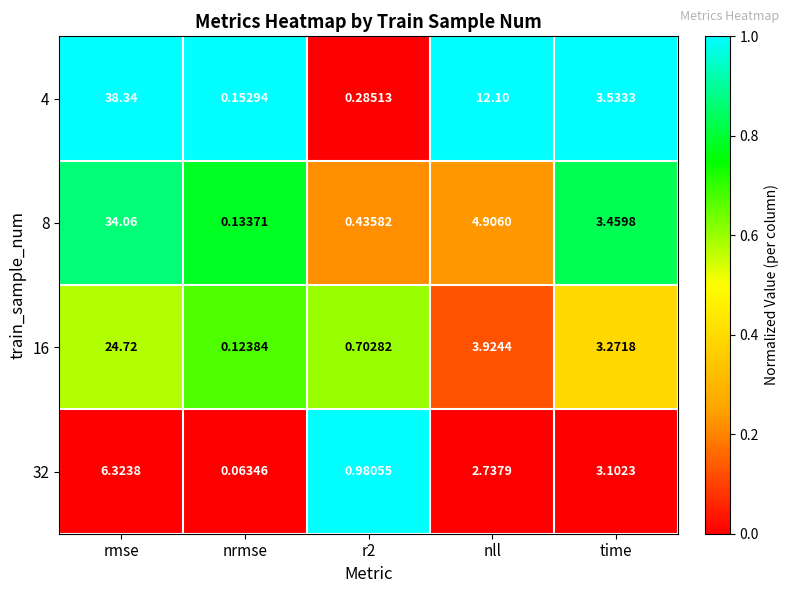

At which category is the sum across all series the highest?

rmse